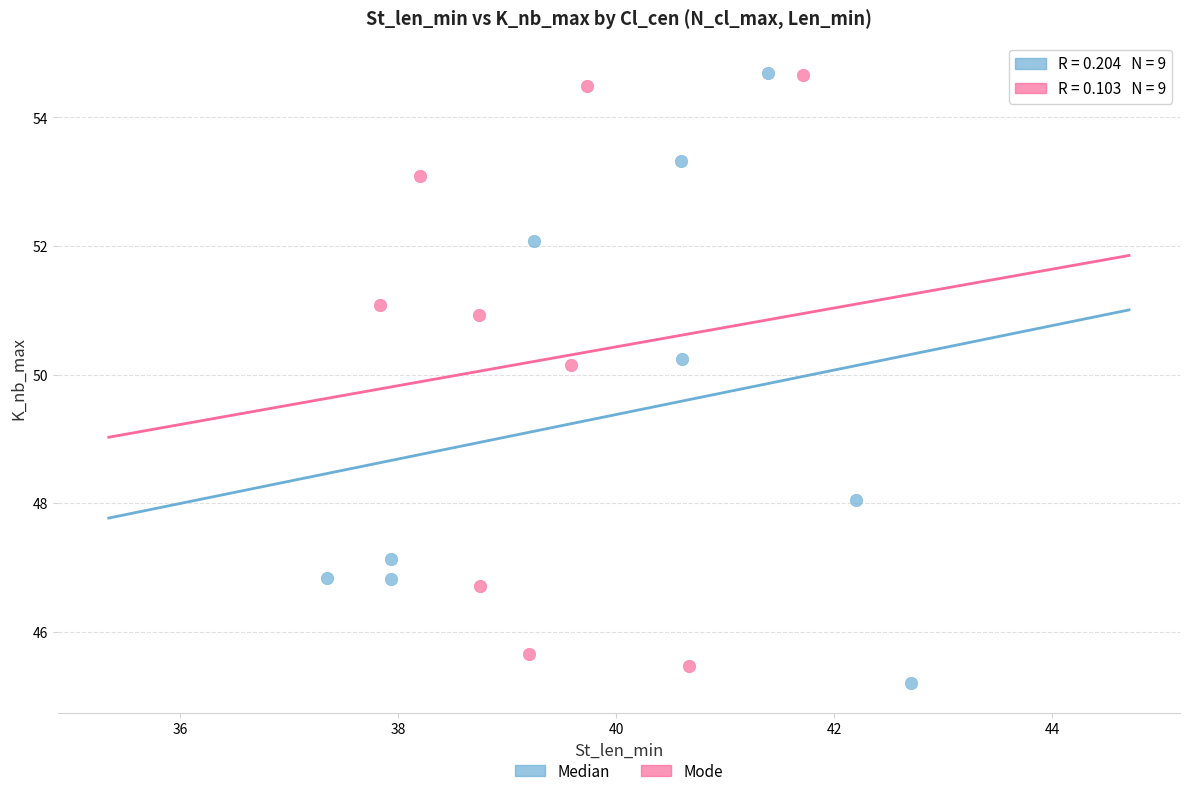

Which series has the largest Y range (max minus min)?

Median